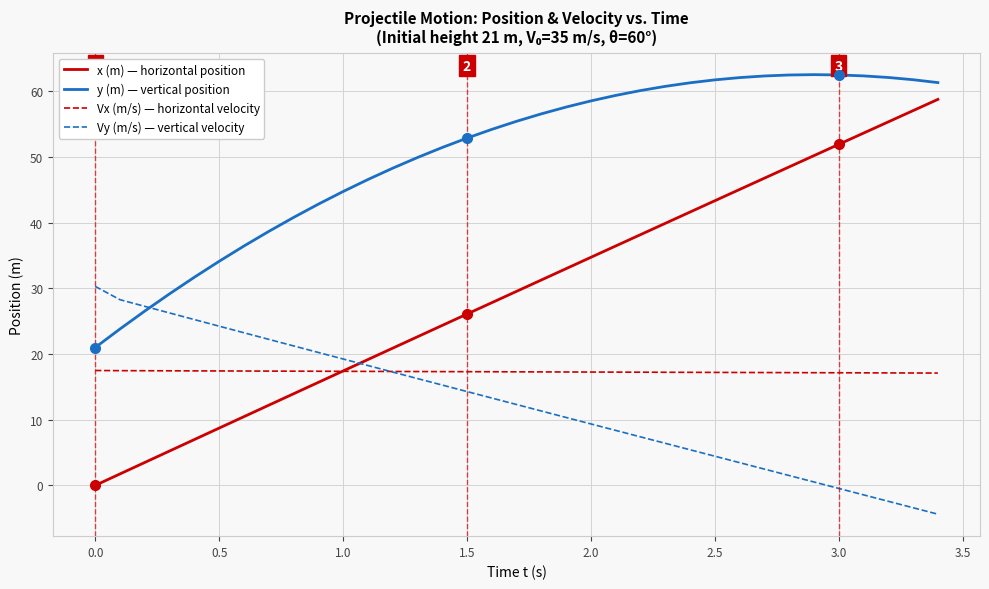

List the series in order of their peak value, highest first.

y (m) — vertical position, x (m) — horizontal position, Vy (m/s) — vertical velocity, Vx (m/s) — horizontal velocity